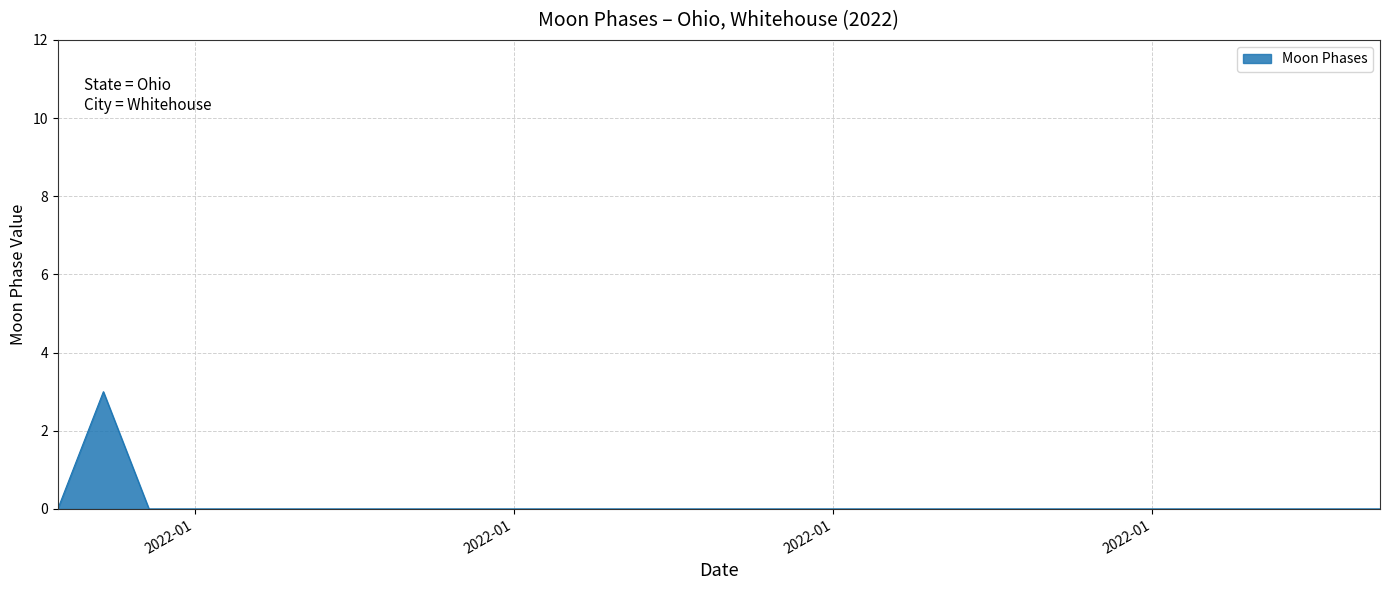

Reading right to left, what are all the values shown in this chart?

0	0	0	0	0	0	0	0	0	0	0	0	0	0	0	0	0	0	0	0	0	0	0	0	0	0	0	0	3	0